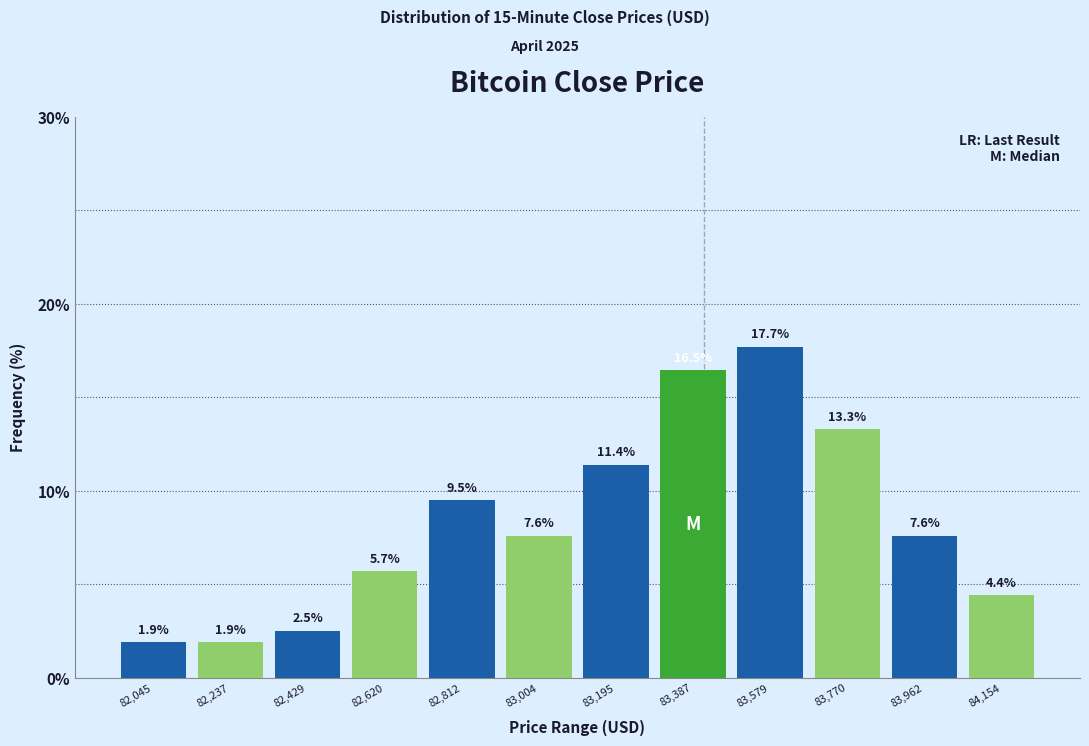

Over which range of the x-axis is the bar tallest?

83480 to 83680